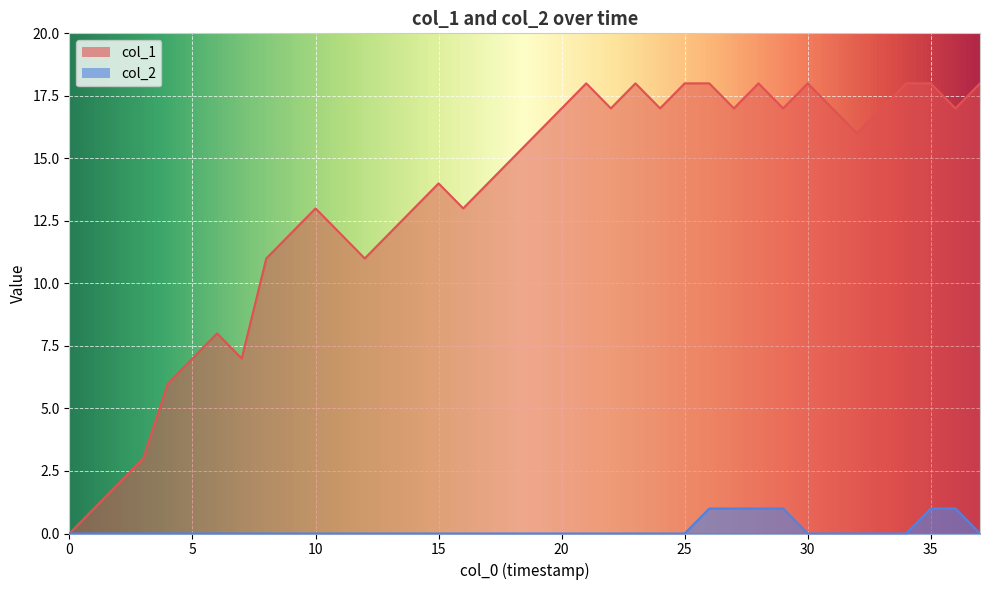

Reading left to right, list all the values displayed in this chart.

col_1: 0	1	2	3	6	7	8	7	11	12	13	12	11	12	13	14	13	14	15	16	17	18	17	18	17	18	18	17	18	17	18	17	16	17	18	18	17	18
col_2: 0	0	0	0	0	0	0	0	0	0	0	0	0	0	0	0	0	0	0	0	0	0	0	0	0	0	1	1	1	1	0	0	0	0	0	1	1	0